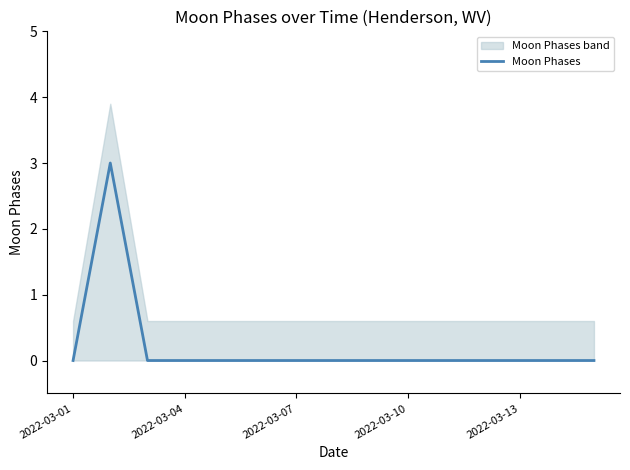

The Moon Phases series shows 0 at 2022-03-01. True or false?

True